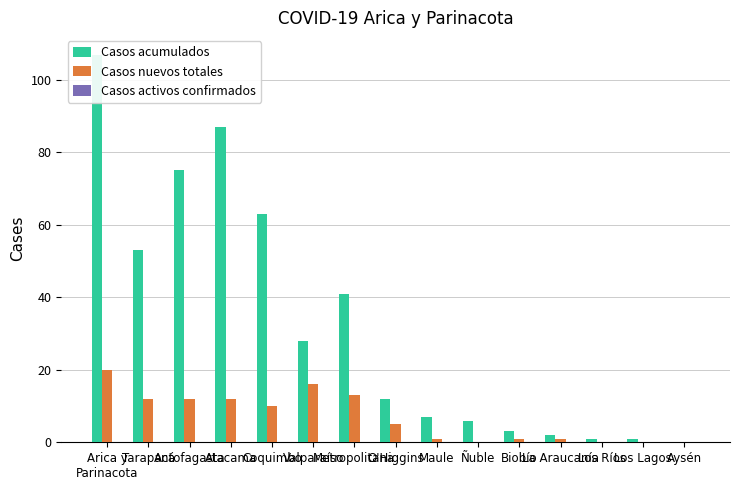

What is the label of the 13th bar from the right?

Antofagasta